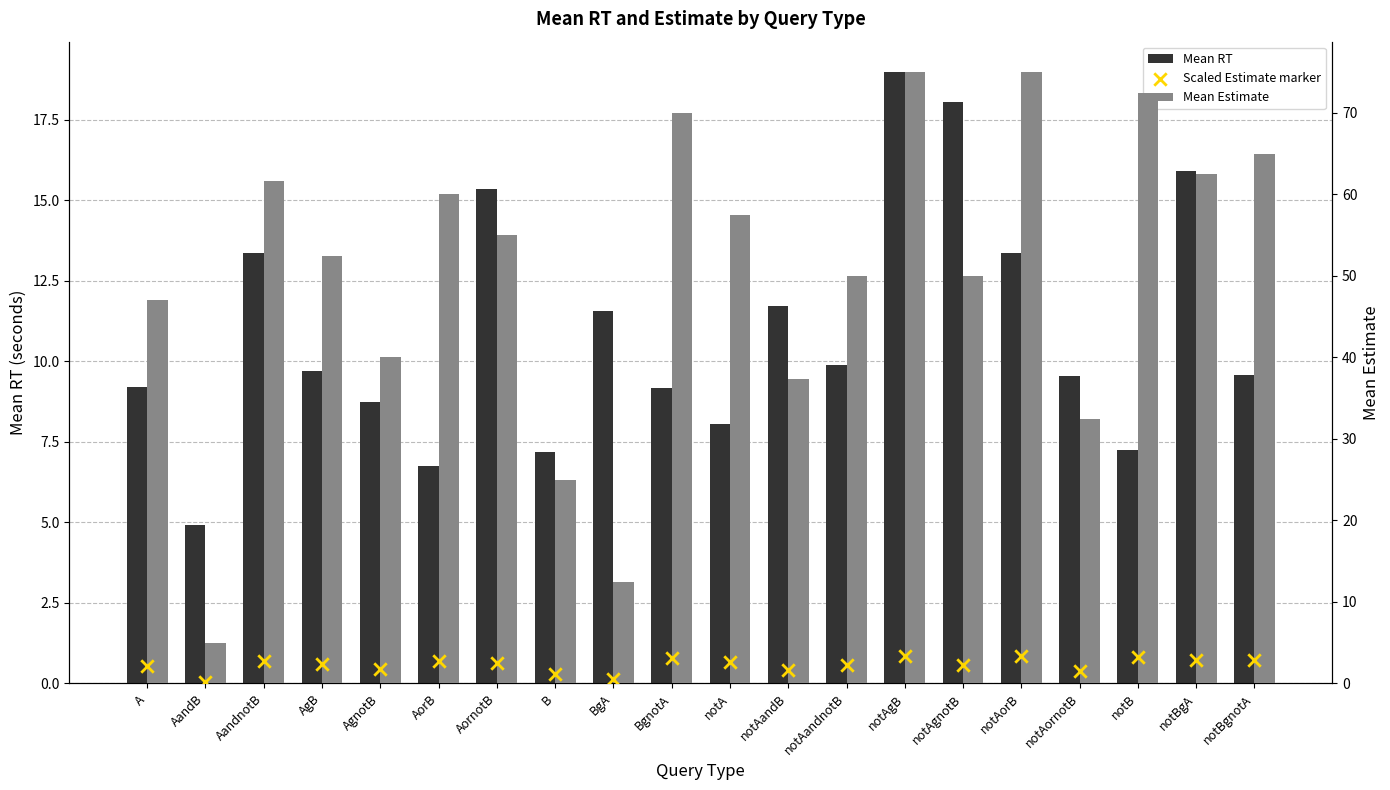

Which series contains the highest Y value?

Mean Estimate